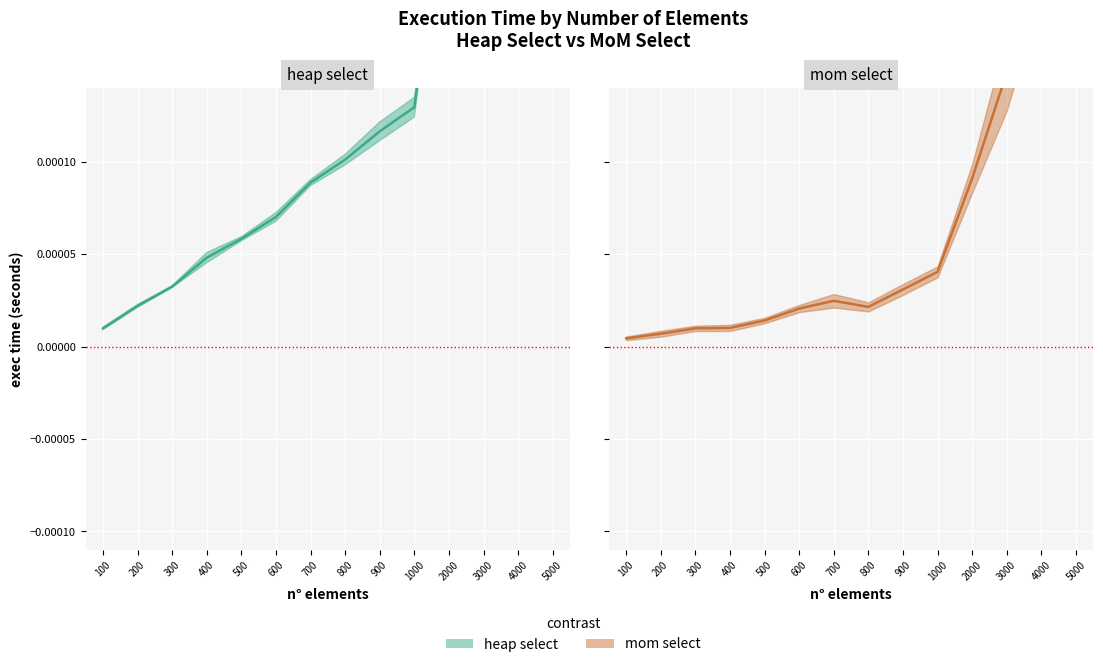

Which series has the largest range (max minus min)?

heap select